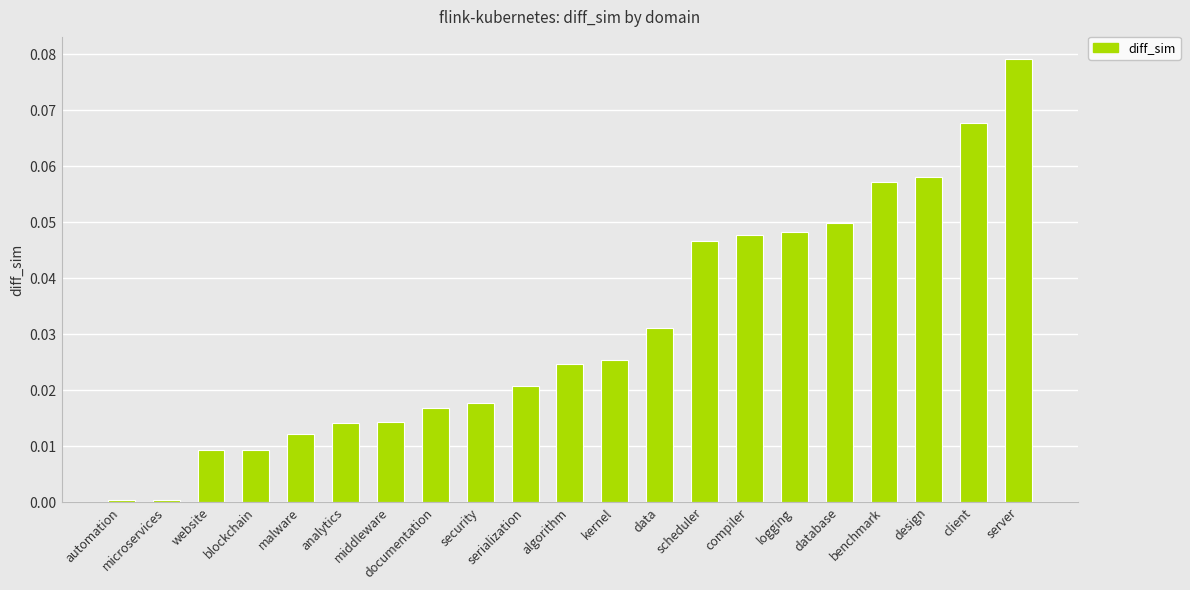

What is the label of the 2nd bar from the left?

microservices